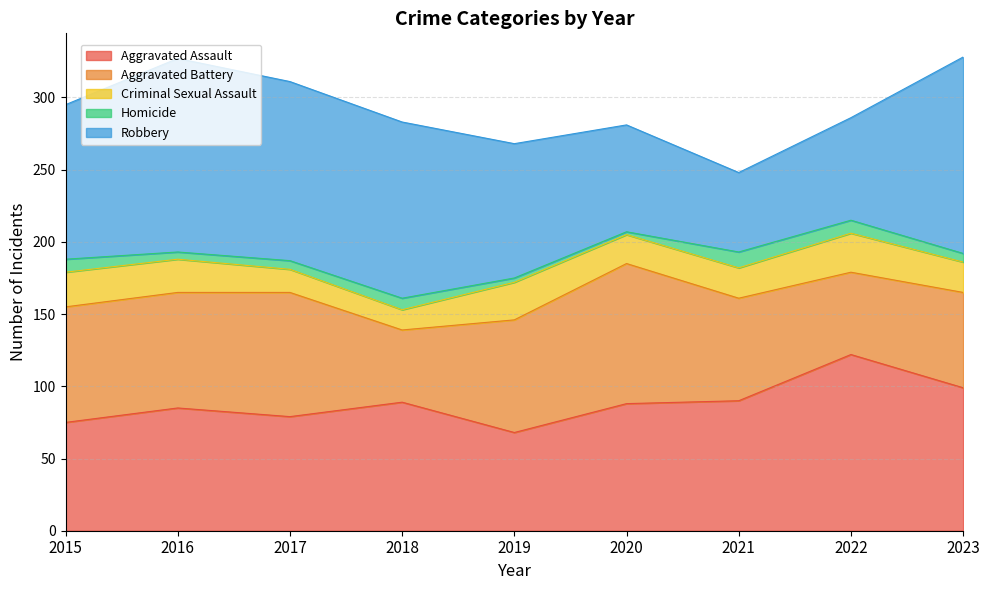

At which category is the sum across all series the highest?

2023